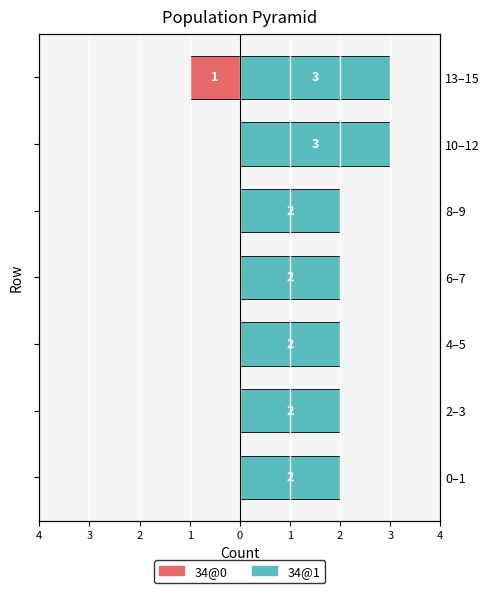

List the series in order of their peak value, lowest first.

34@0, 34@1